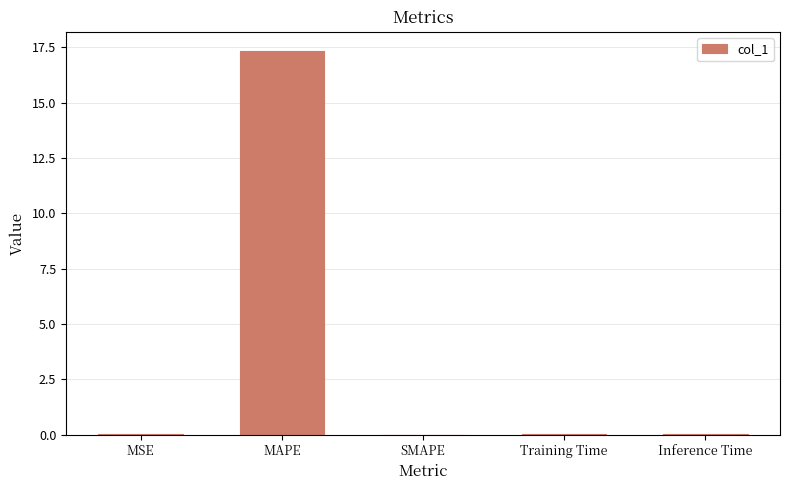

At which category does the chart reach its peak across all series?

MAPE